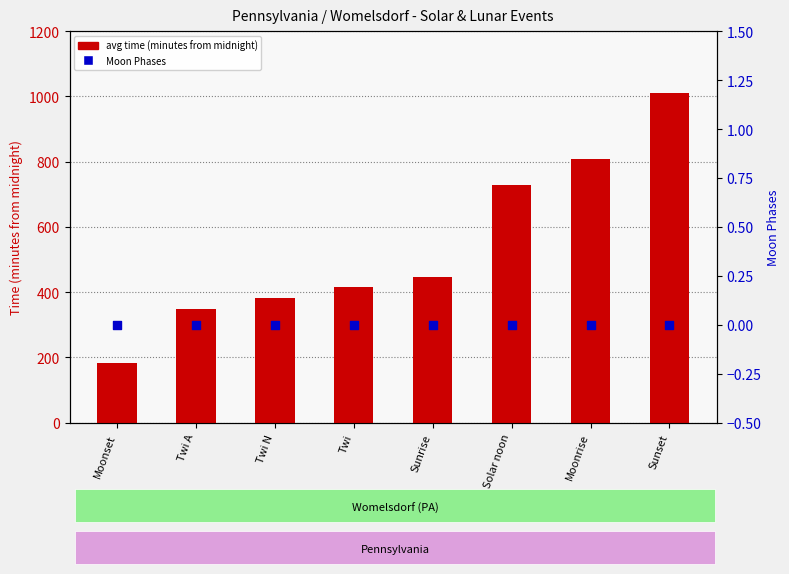

Which series has the largest total across all categories?

avg time (minutes from midnight)